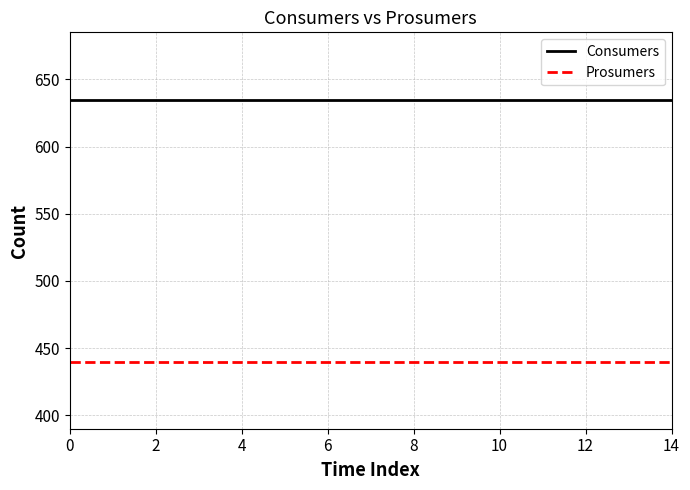

True or false: Prosumers and Consumers intersect in this chart.

False